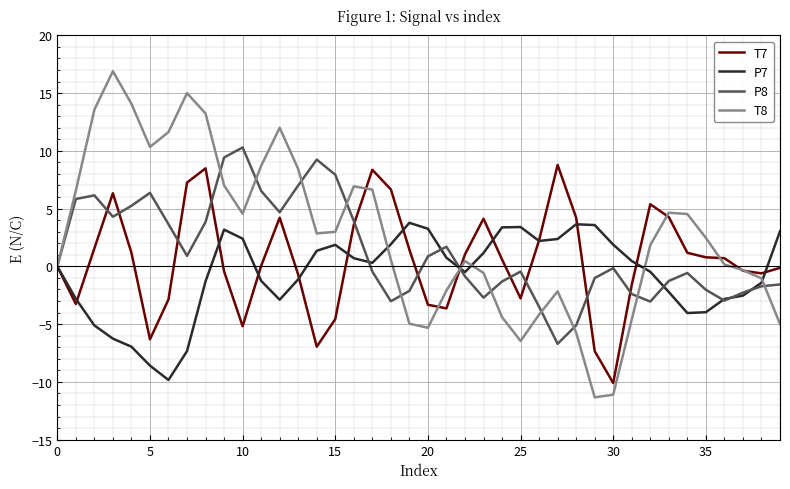

What is the highest value of the P7 series?

3.8